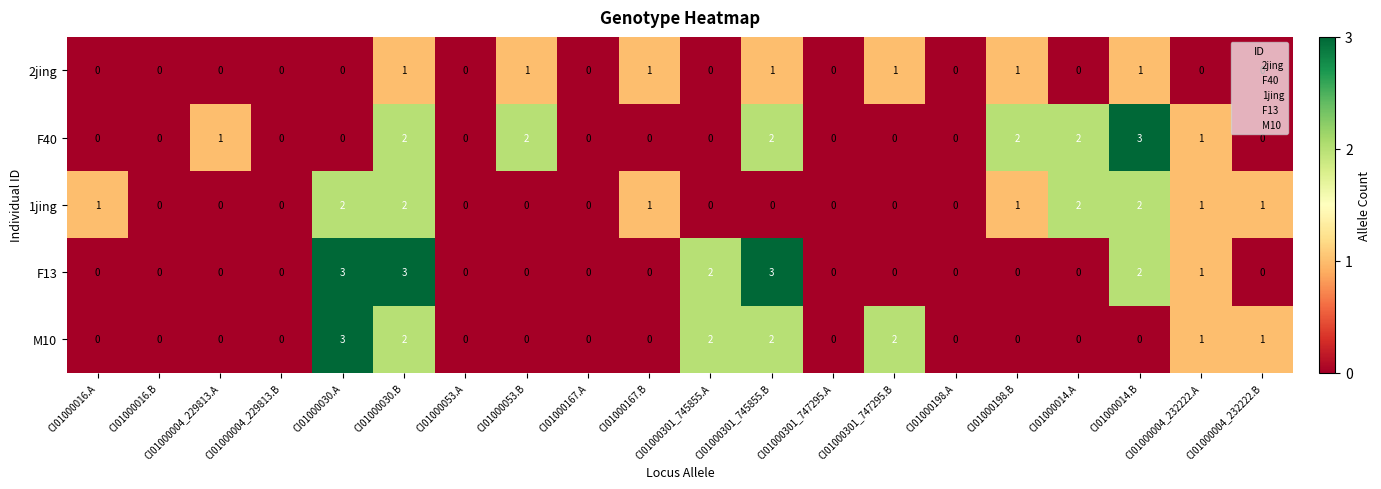

How many categories are shown in the chart?

20